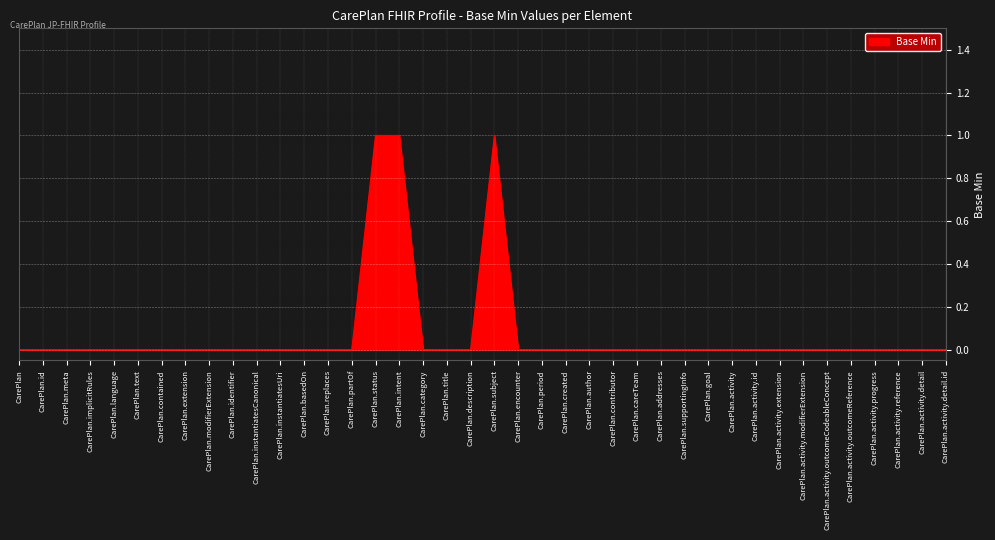

The chart shows a value of 0 at CarePlan.description. True or false?

True